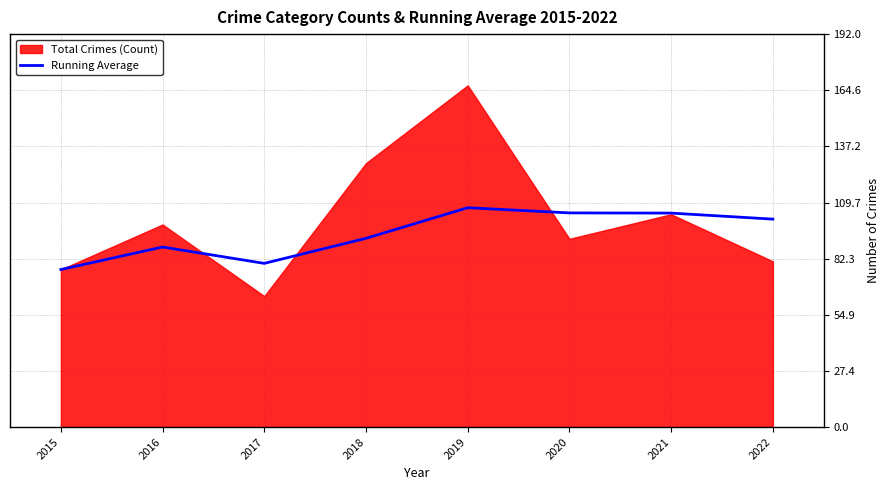

True or false: there are more than 0 points higher than both neighbors.

True